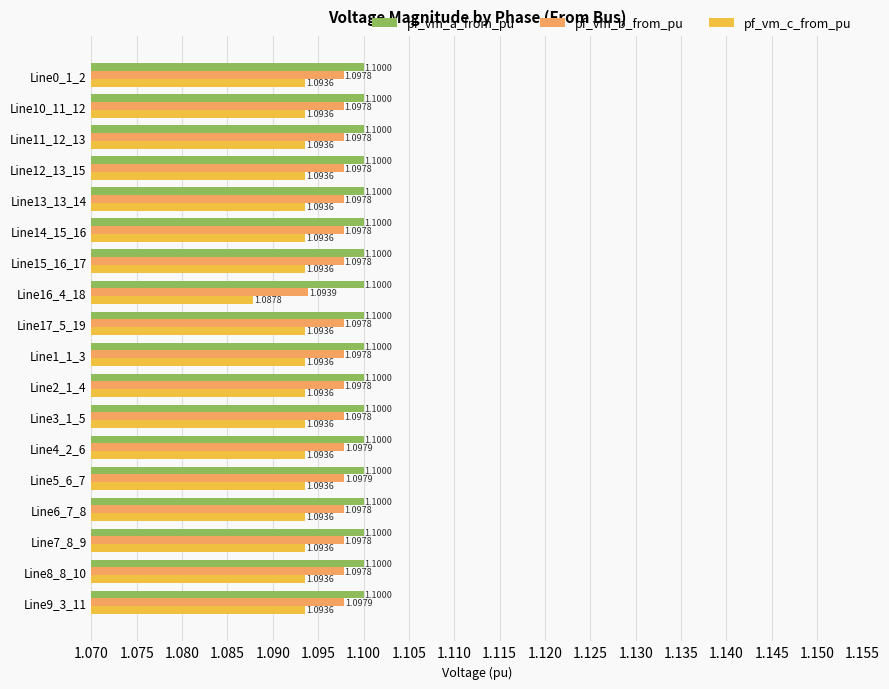

What is the greatest value displayed?

1.1